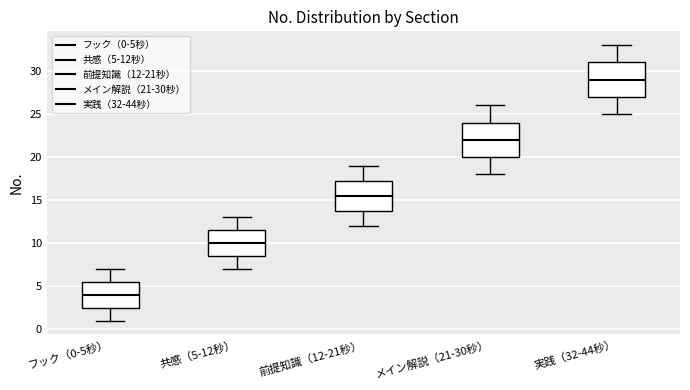

Reading left to right, transcribe this box plot: for each box, give where its median line is, the range the box spans, and where its two whiskers end, as read against the y-axis. The values are not printed on the chart, so give them approximately, as read against the axis.

フック（0-5秒）: median 4.0, box 2.5 to 5.5, whiskers 1.0 to 7.0
共感（5-12秒）: median 10.0, box 8.5 to 11.5, whiskers 7.0 to 13.0
前提知識（12-21秒）: median 15.5, box 14.0 to 17.5, whiskers 12.0 to 19.0
メイン解説（21-30秒）: median 22.0, box 20.0 to 24.0, whiskers 18.0 to 26.0
実践（32-44秒）: median 29.0, box 27.0 to 31.0, whiskers 25.0 to 33.0